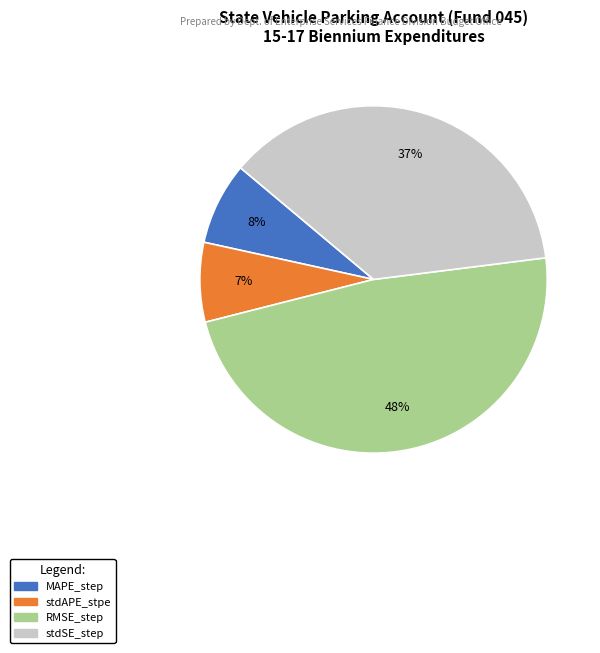

What is the largest slice in the pie chart?

RMSE_step